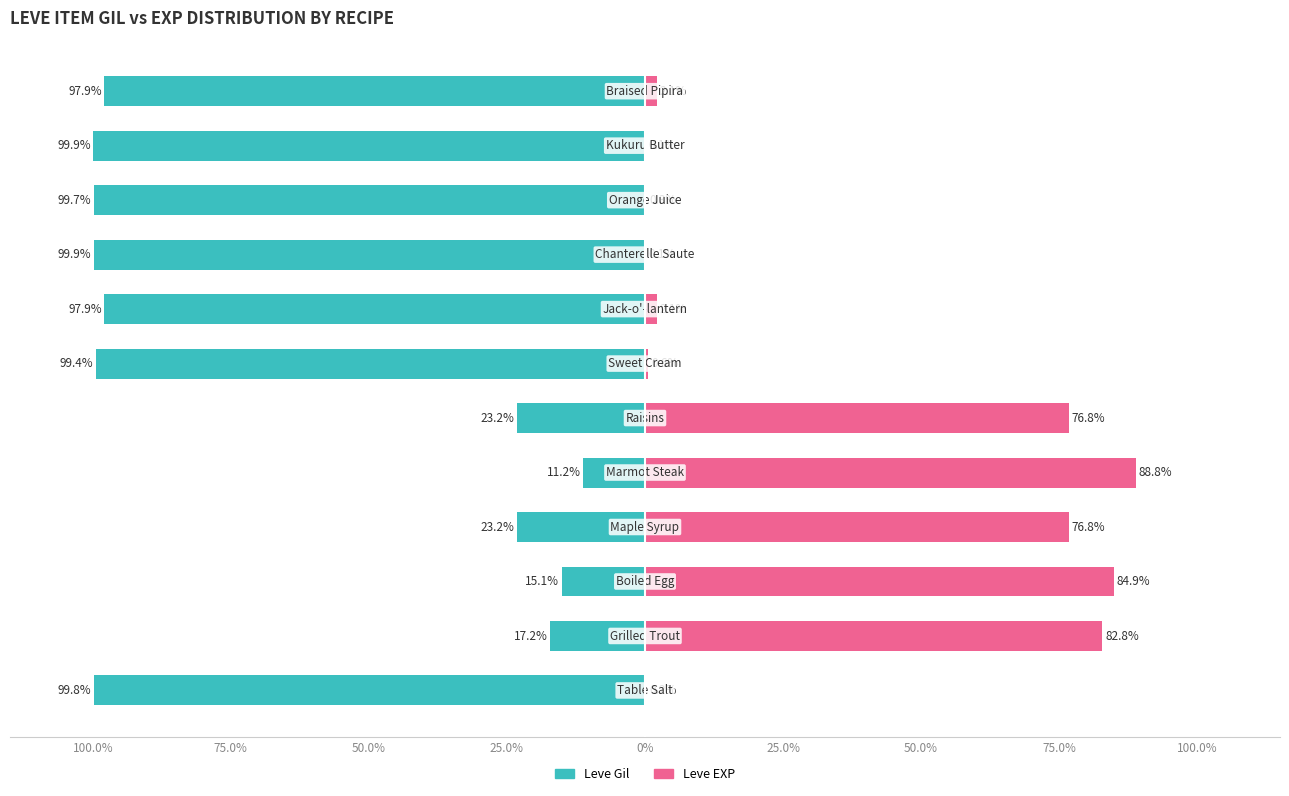

What is the difference between the Leve EXP values at 11 and 10?

2.0